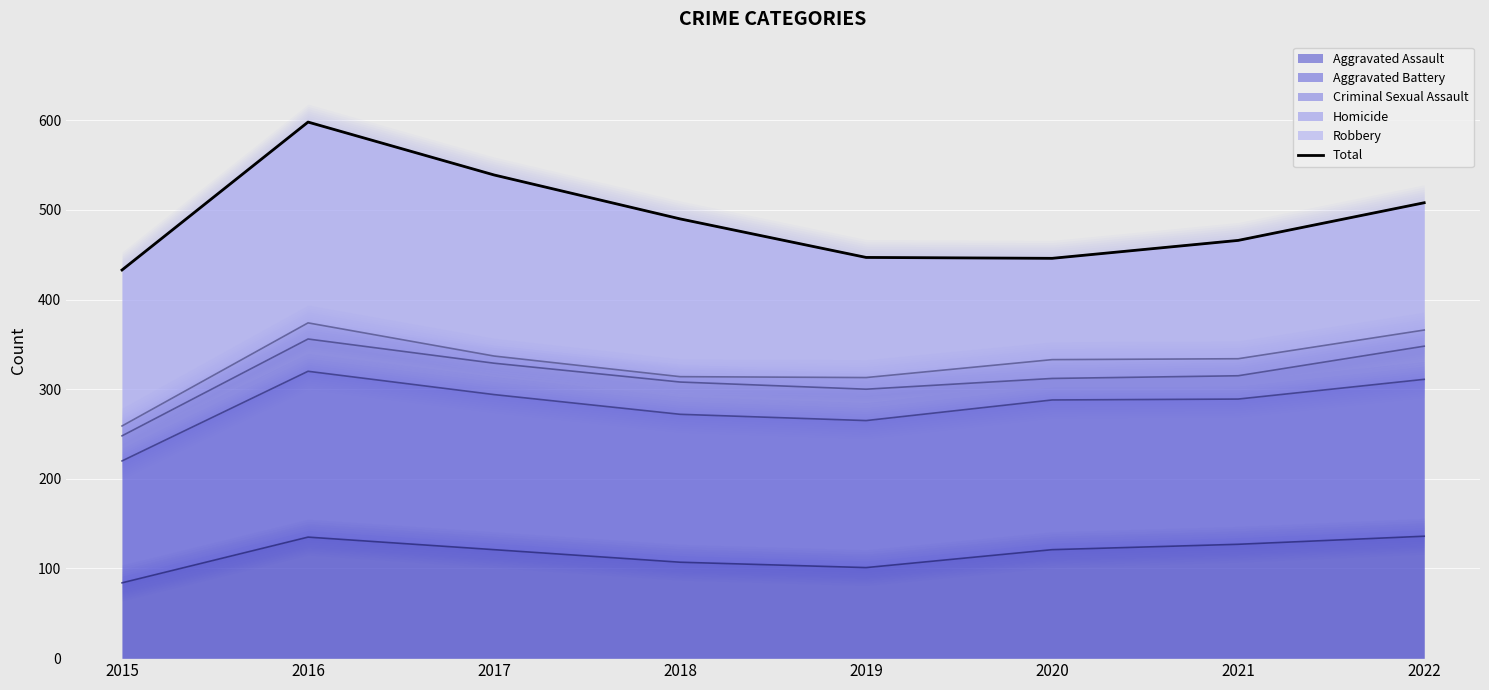

Is it true that the value at 2021 is 466?

True